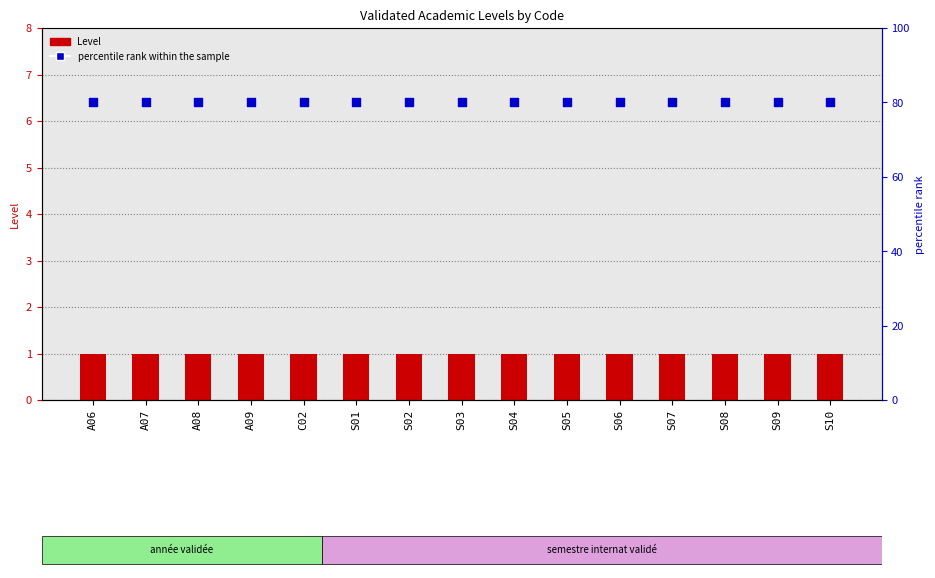

Which series has the largest total across all categories?

percentile rank within the sample